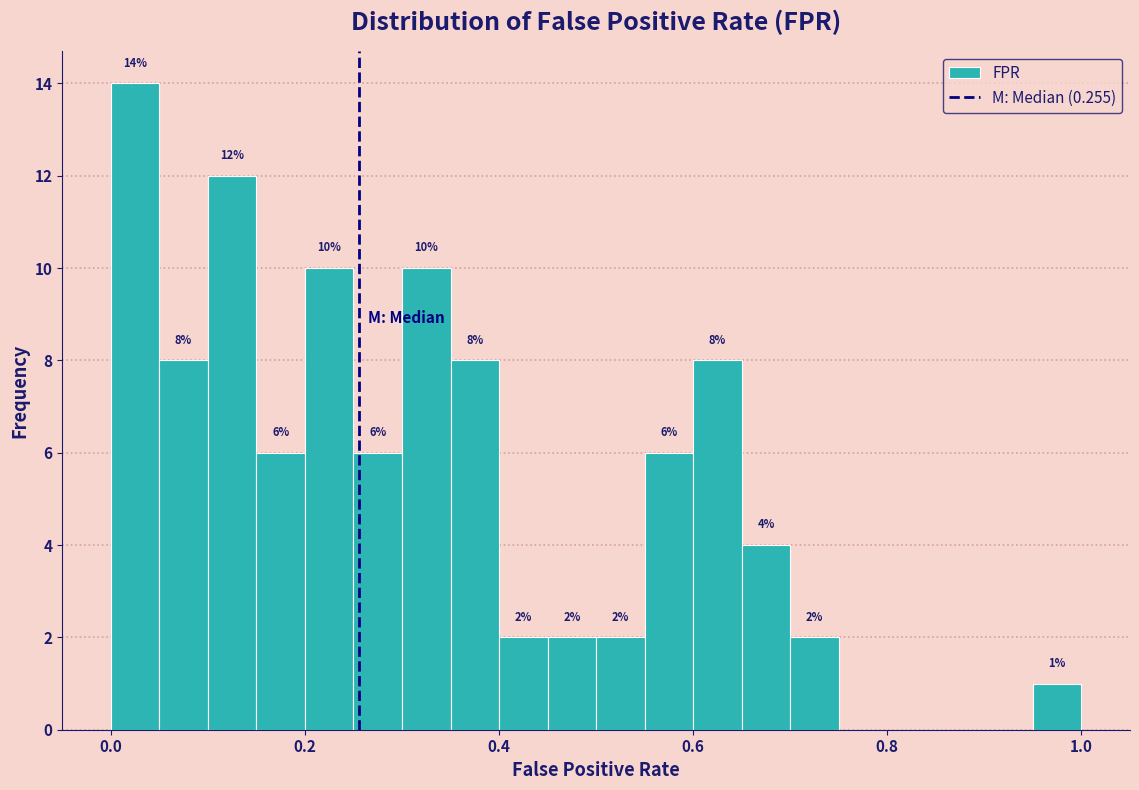

Around what value on the x-axis is the tallest bar? Give the approximate position of its centre, as read against the axis.

0.02